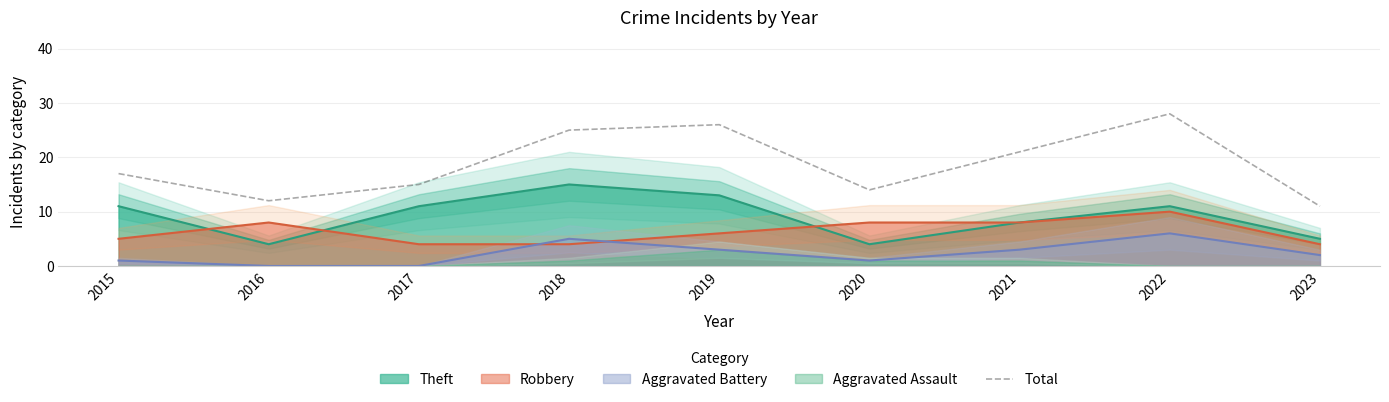

What is the value of the 3rd point from the left?

15